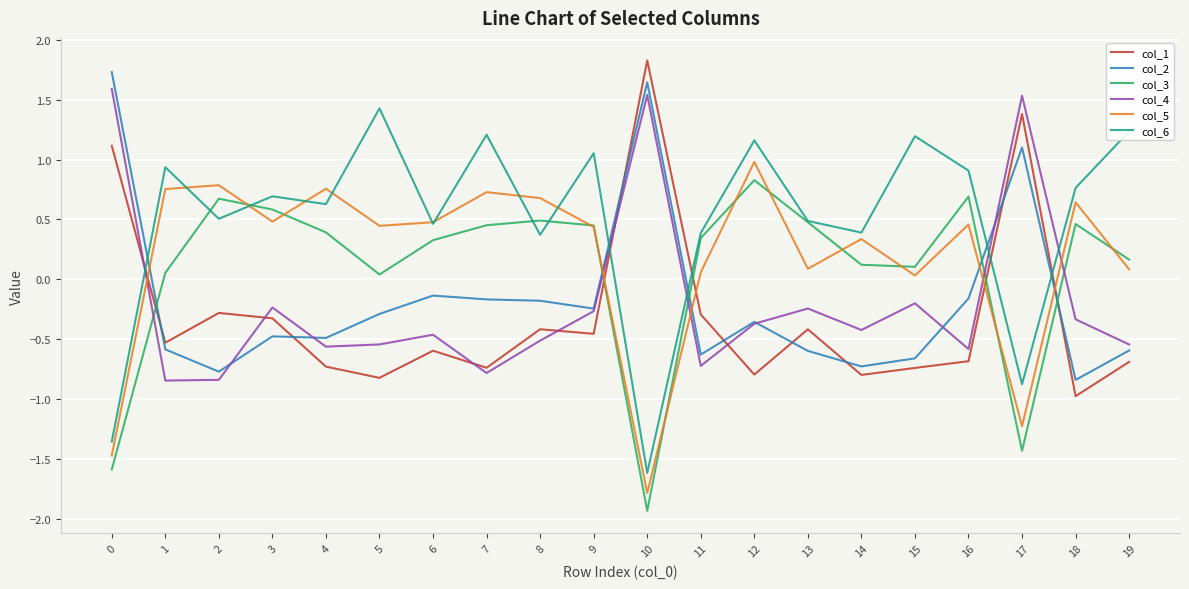

What is the spread (max minus min) of values at 7?

2.0